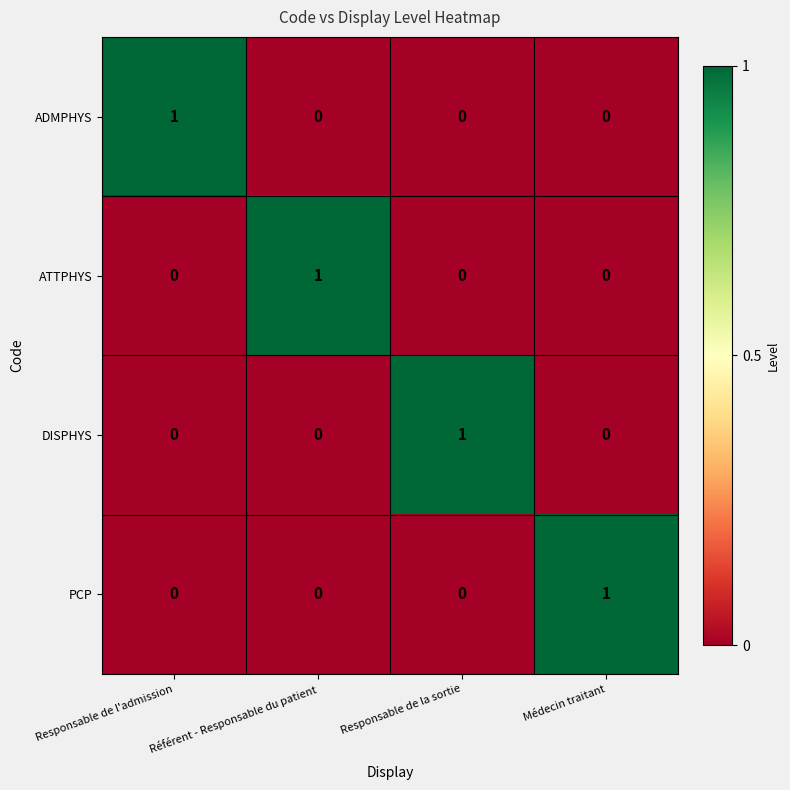

Is the value of DISPHYS at Médecin traitant greater than the value of ATTPHYS at Référent - Responsable du patient?

No